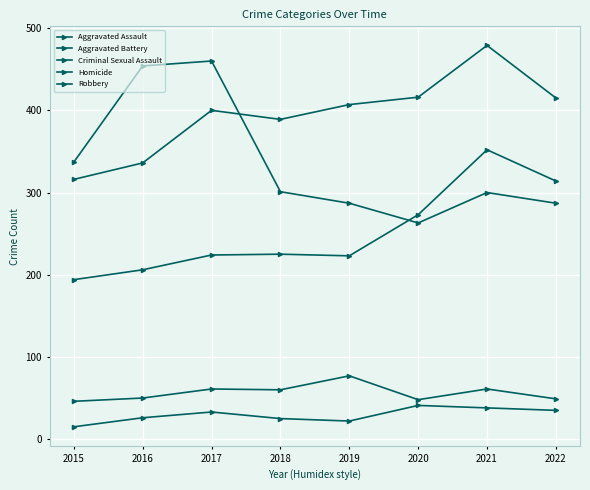

What is the value of the Aggravated Battery point at the 4th from the left?

389